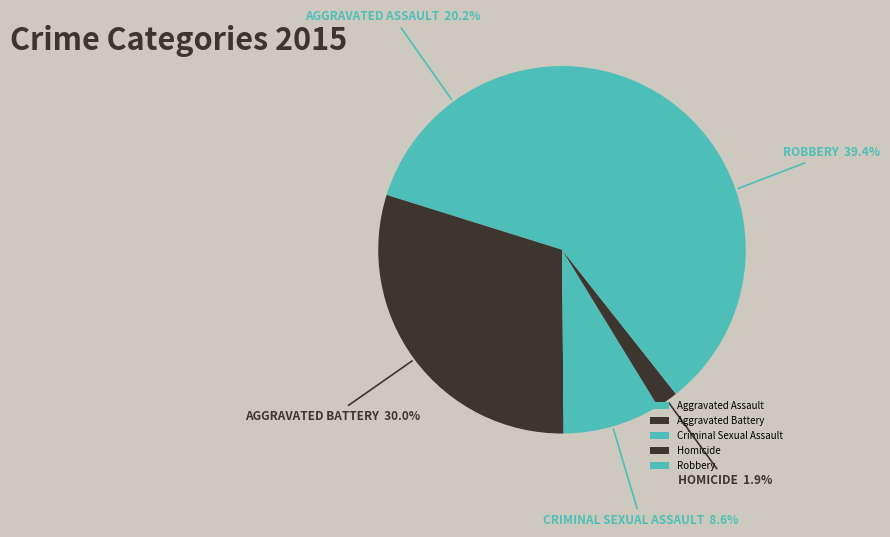

To the nearest percent, what percentage of the pie is Homicide?

2%